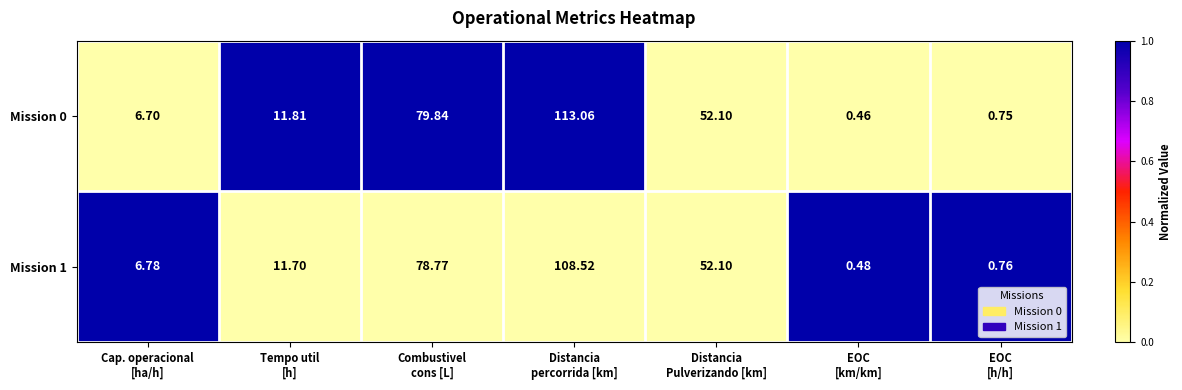

What is the spread (max minus min) of values at EOC
[h/h]?

0.0